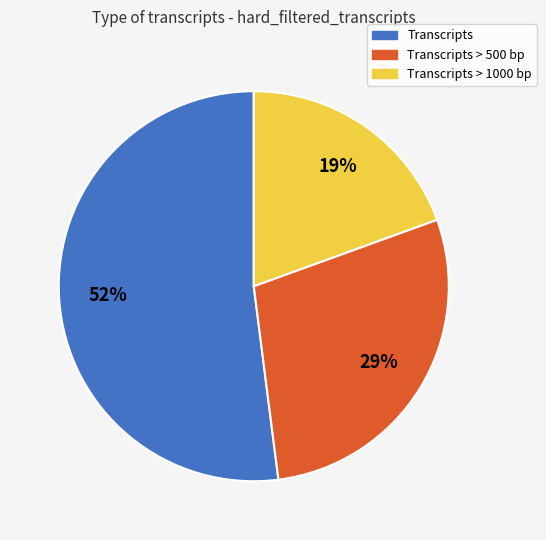

To the nearest percent, what is the difference between the largest and smallest slice percentages?

33%